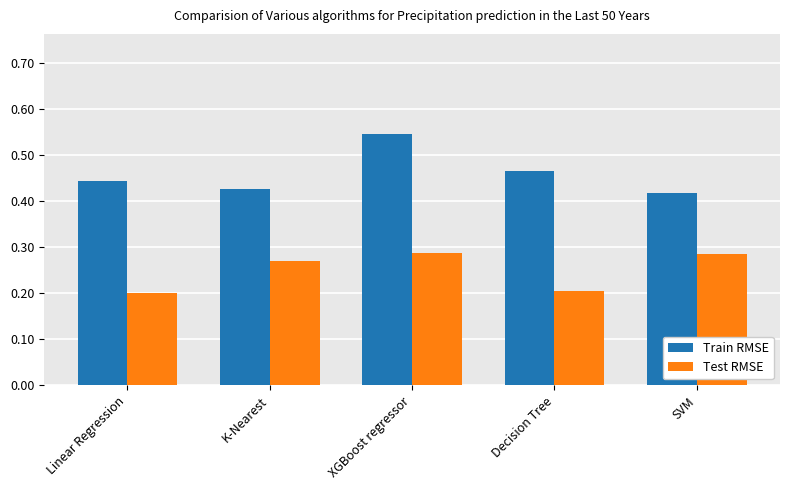

How many bars are there in each group?

2